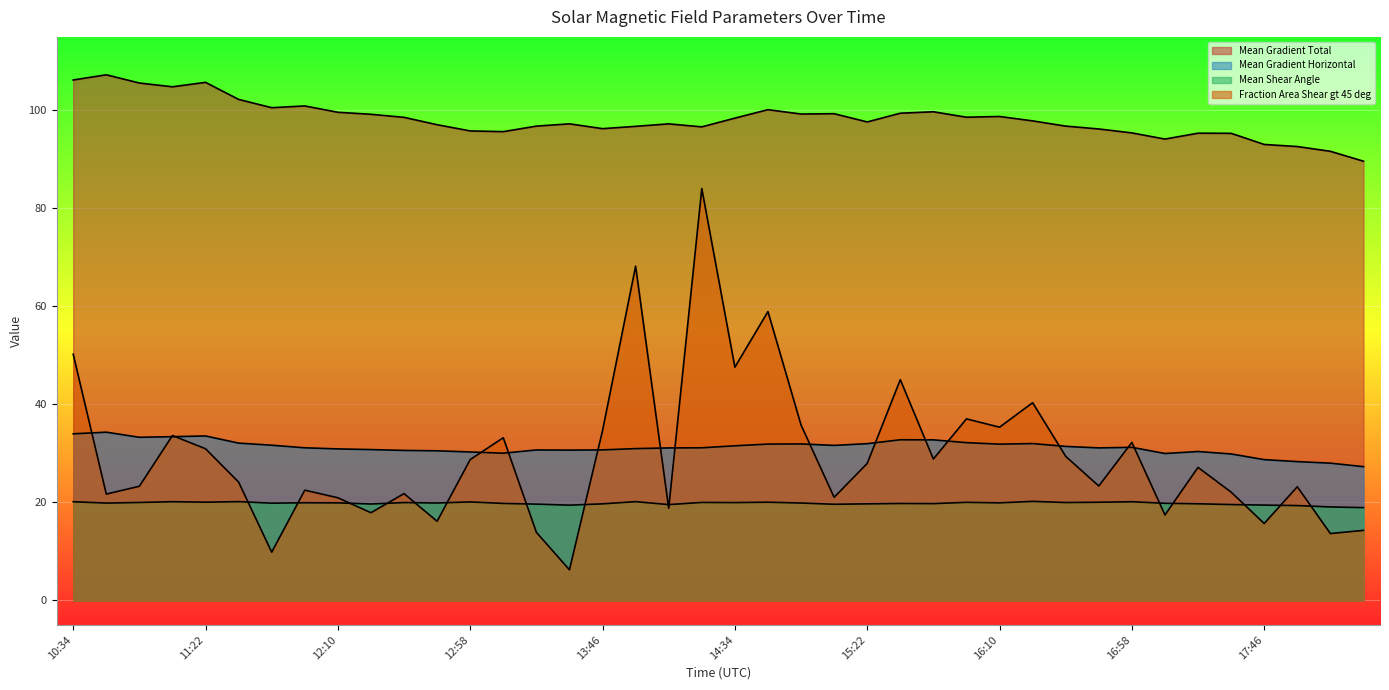

What is the value of the Mean Gradient Horizontal point at the 15th from the left?

30.7